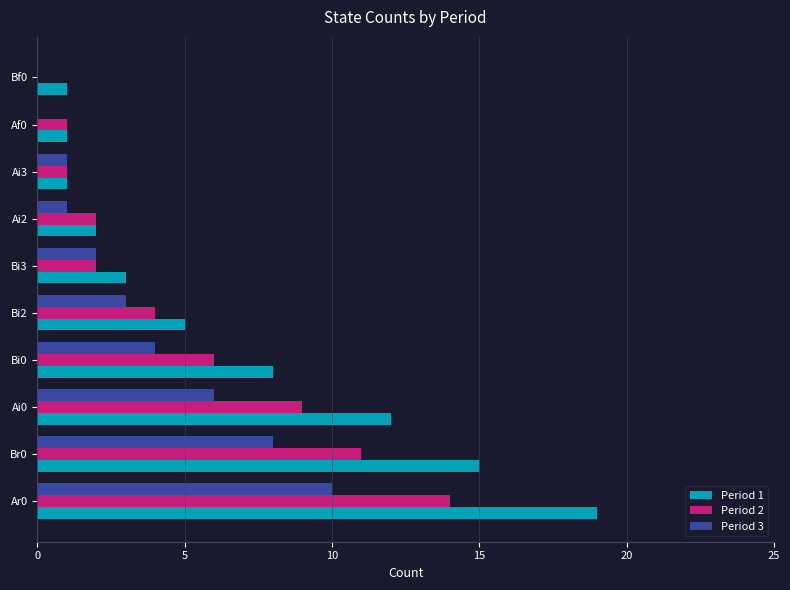

Between Bi2 and Af0, which series saw the biggest shift?

Period 1